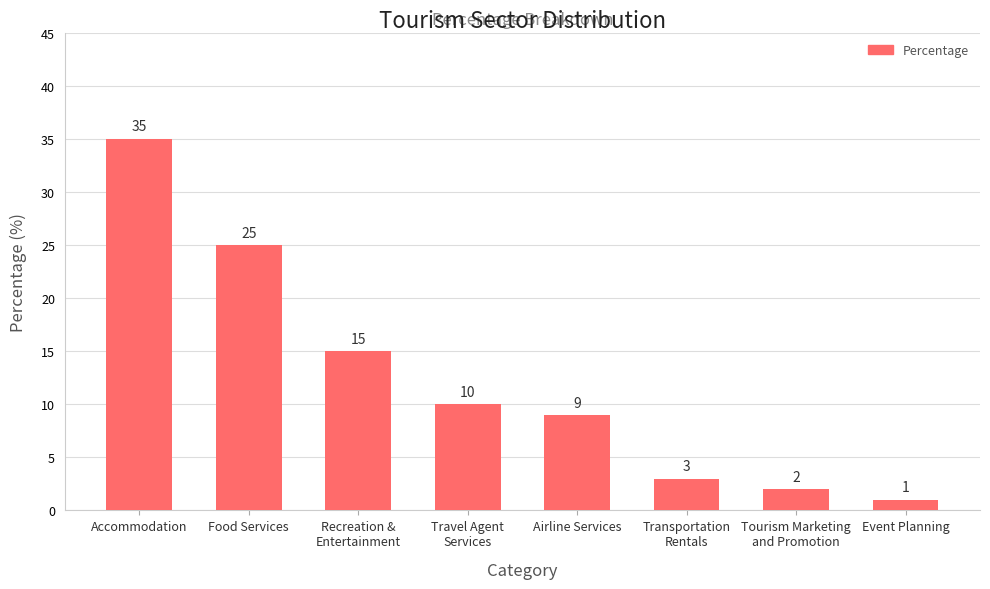

How many series are shown in this chart?

1